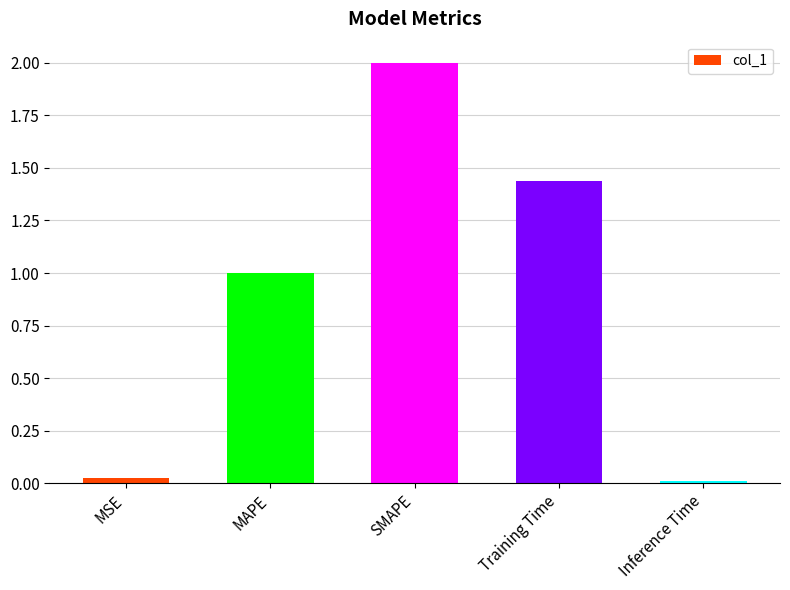

What is the maximum value shown in the chart?

2.0